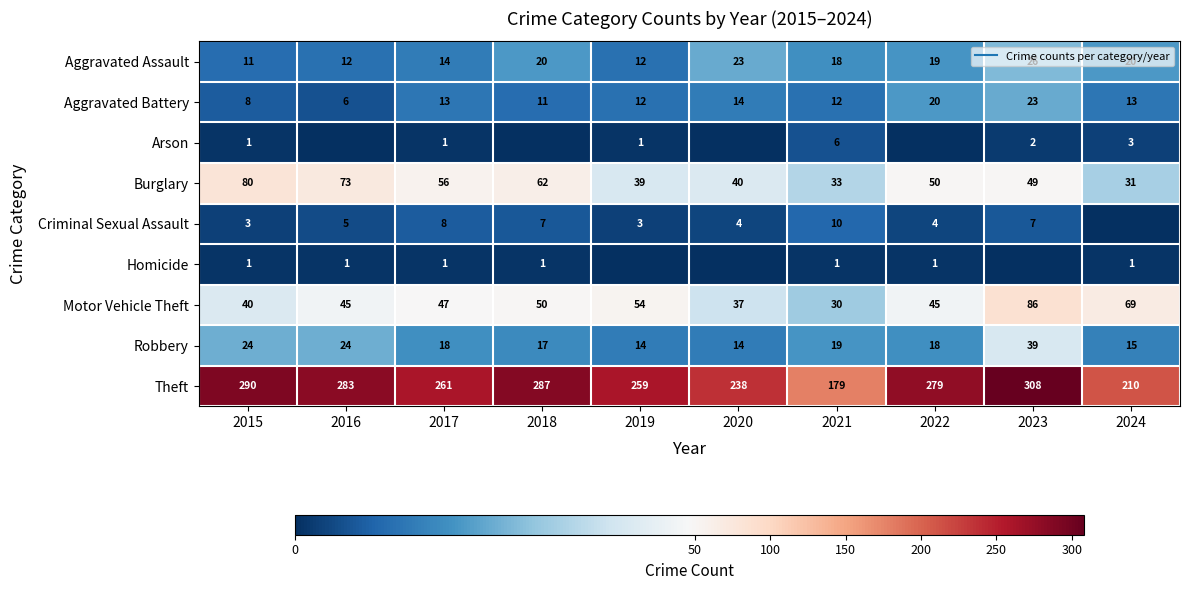

What is the difference between the highest and lowest values at 2022?

279